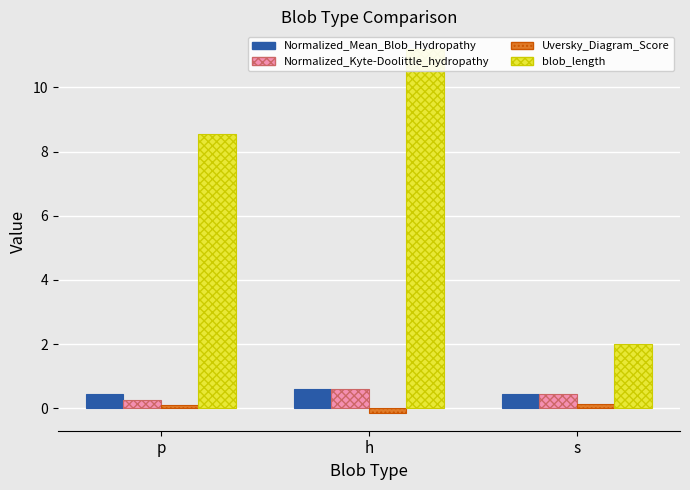

Reading left to right, what are all the values shown in this chart?

Normalized_Mean_Blob_Hydropathy: p=0.4	h=0.6	s=0.4
Normalized_Kyte-Doolittle_hydropathy: p=0.3	h=0.6	s=0.4
Uversky_Diagram_Score: p=0.1	h=-0.1	s=0.1
blob_length: p=8.6	h=11.2	s=2.0